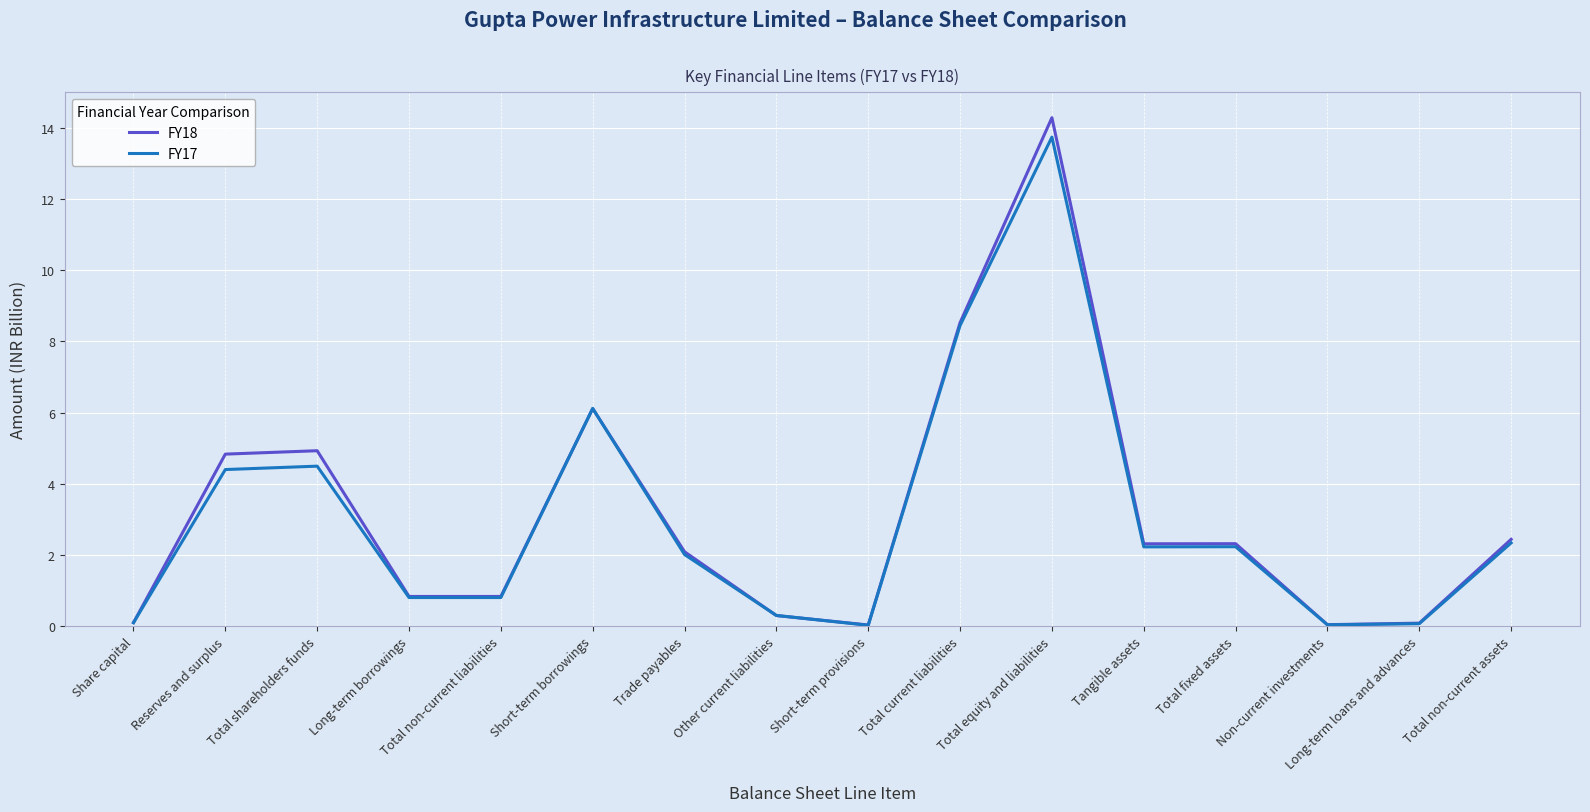

What position from the right is Trade payables?

10